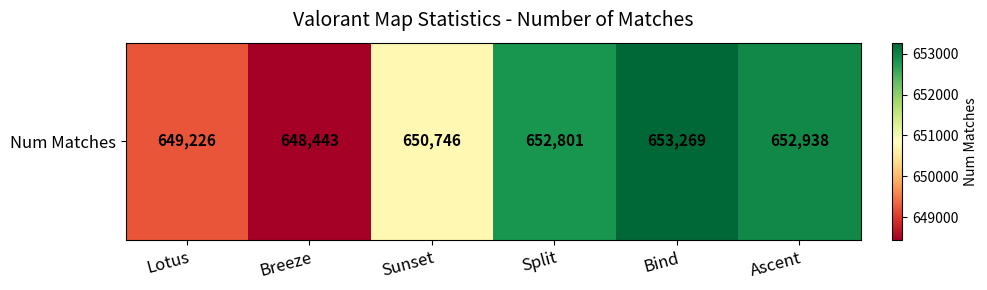

Count the number of values greater than 652801.

2